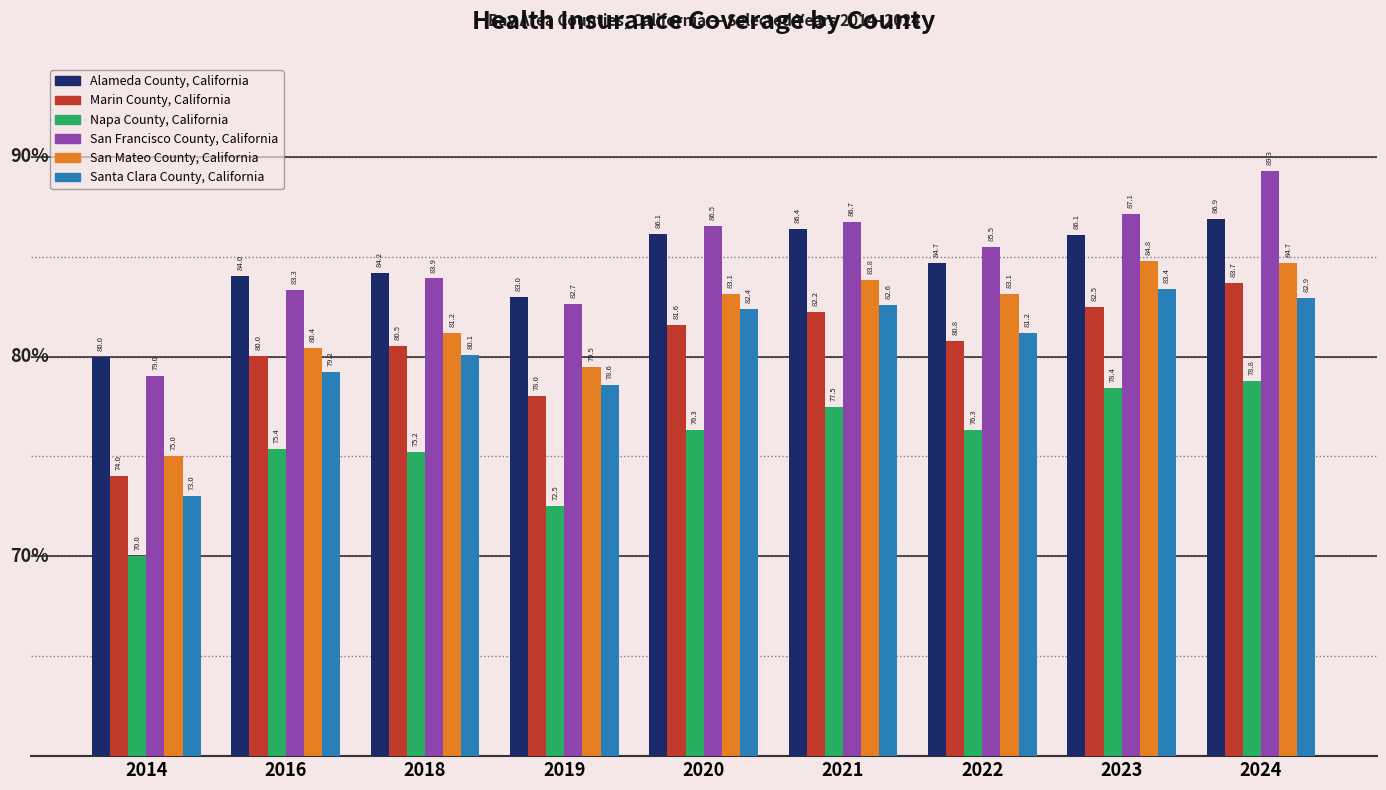

The value of San Mateo County, California at 2021 is 37.5. True or false?

False